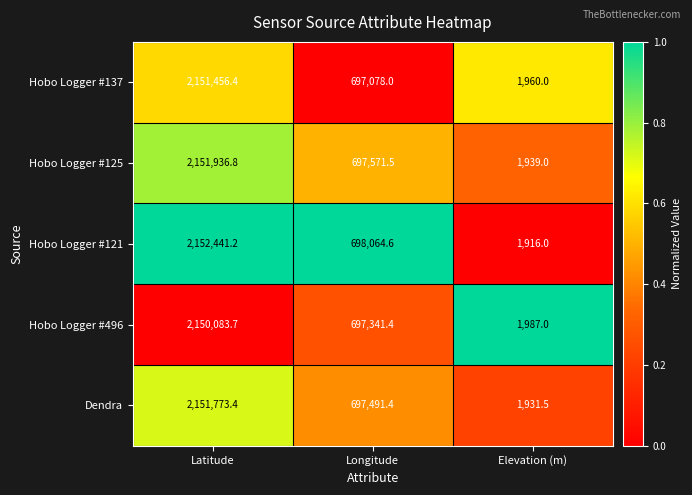

How many categories are shown in the chart?

3